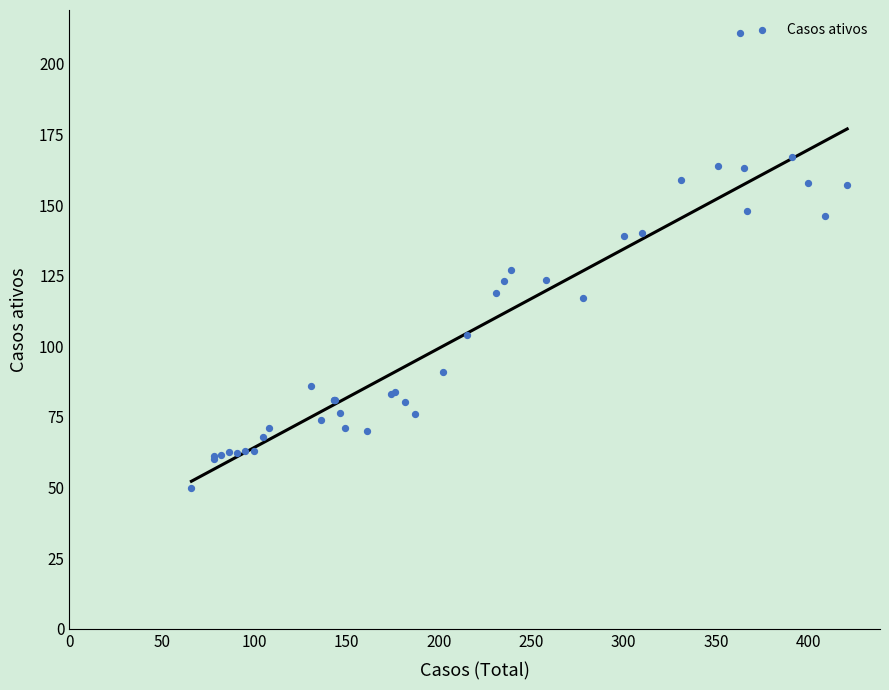

What Y value in the scatter plot is closest to 130?

127.0